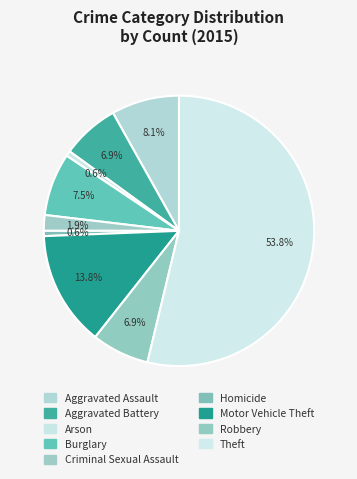

Which slice is the smallest?

Arson